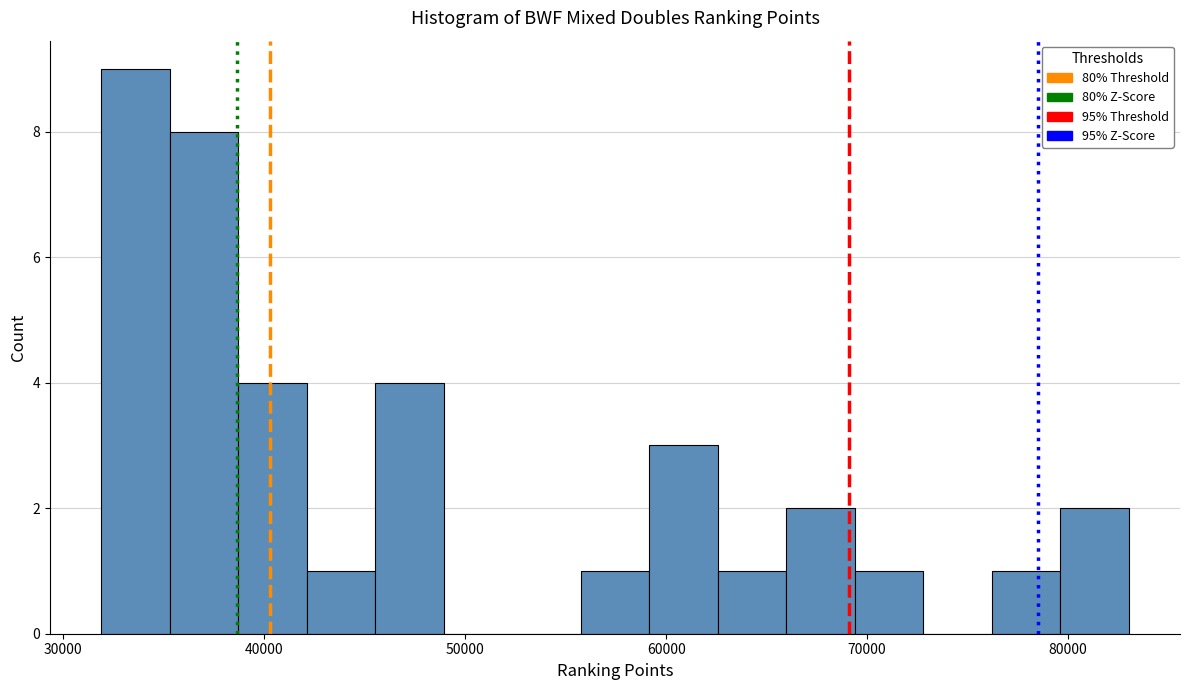

Read against the x-axis, roughly where is the centre of the tallest bar?

34000